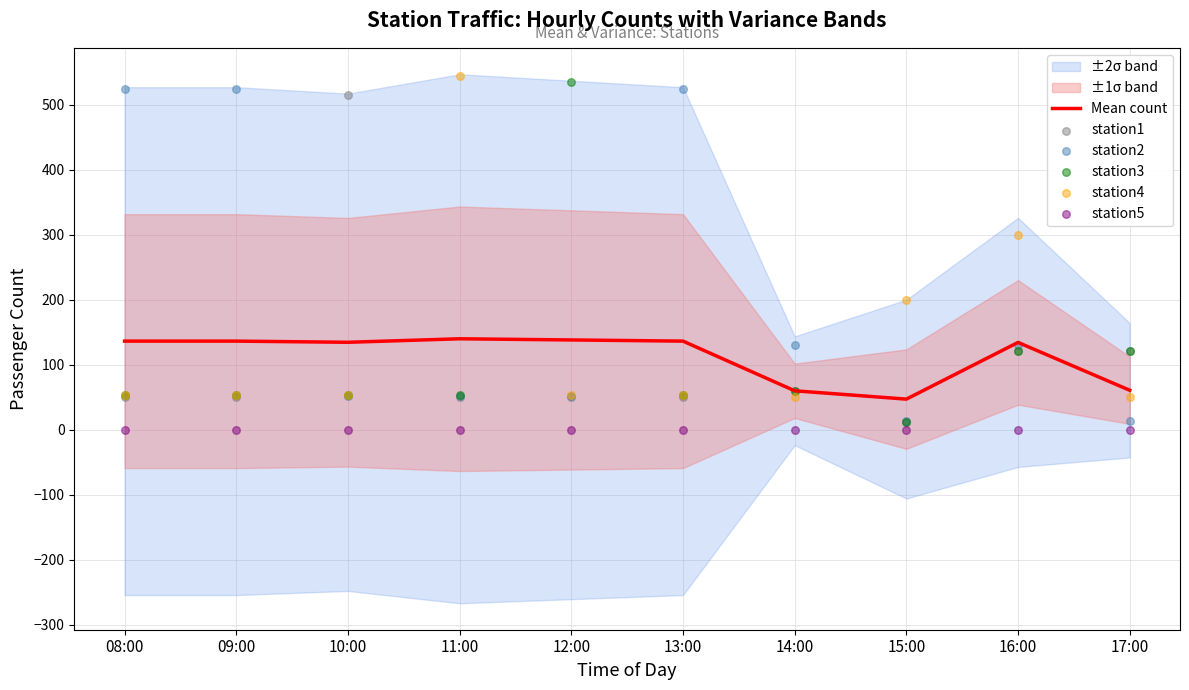

Which series reaches the minimum Y coordinate?

station5